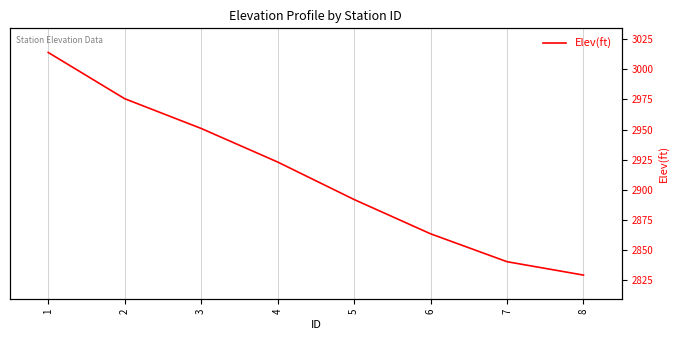

True or false: the data shows 3852.8 at 5.

False